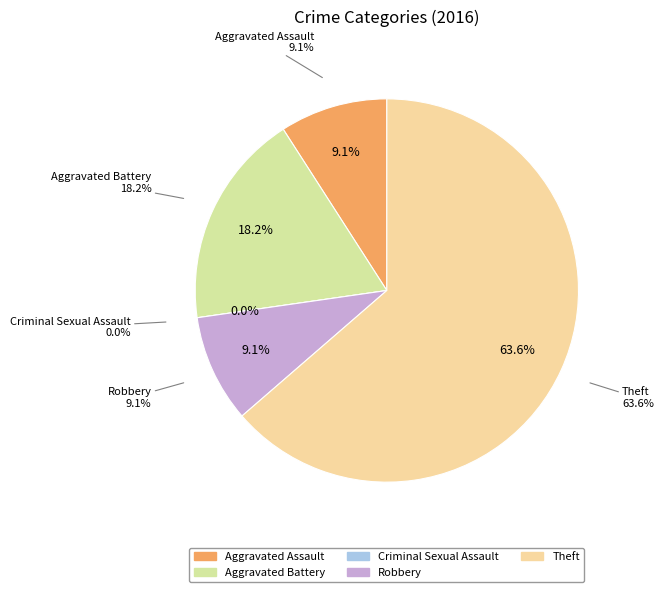

Which slice is the smallest?

Criminal Sexual Assault